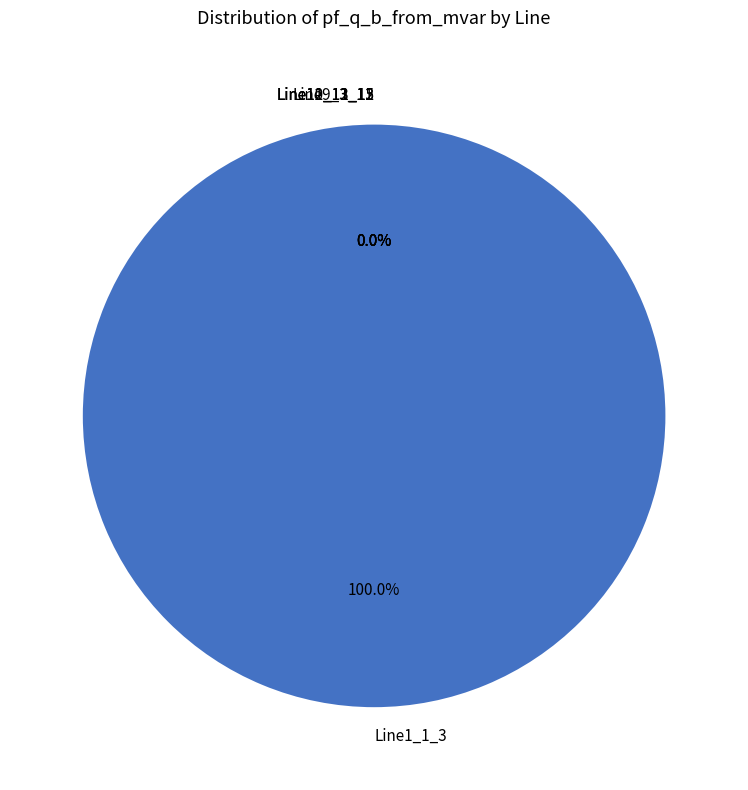

To the nearest percent, what is the average slice percentage?

20%